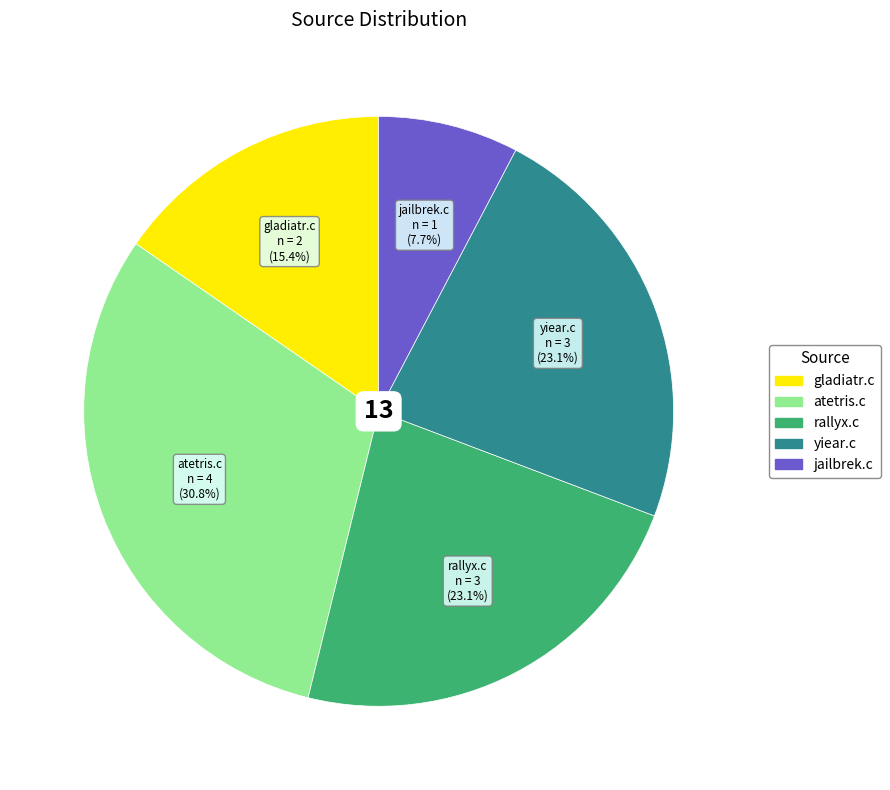

What percentage is NOT represented by gladiatr.c?

84.6%